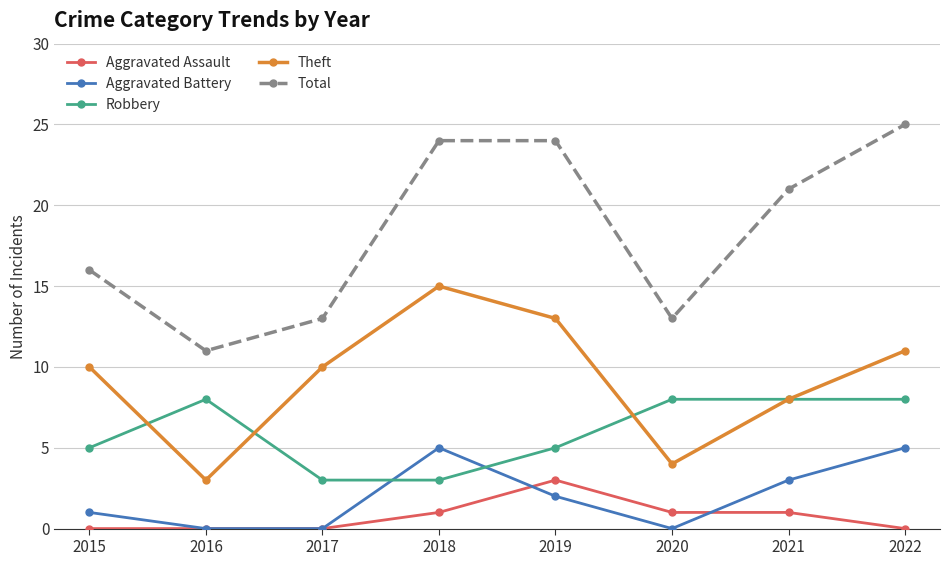

What is the average value of the Aggravated Battery series?

2